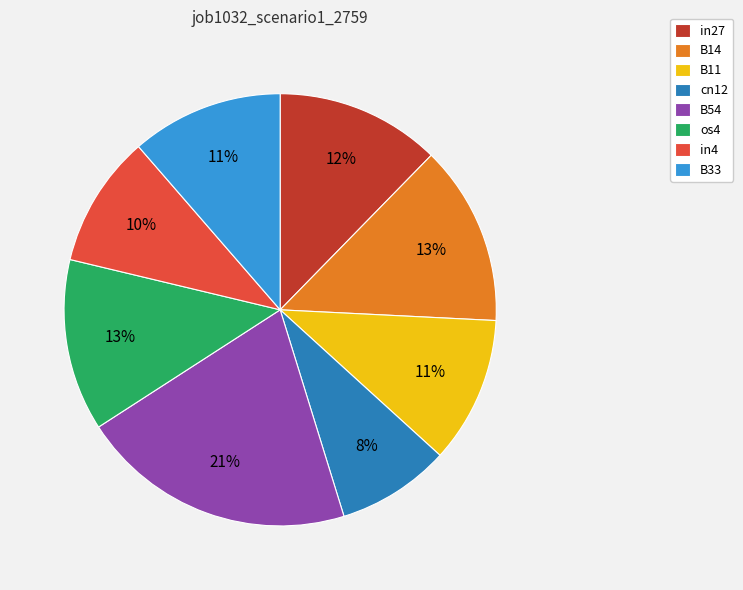

To the nearest percent, what is the average slice percentage?

12%